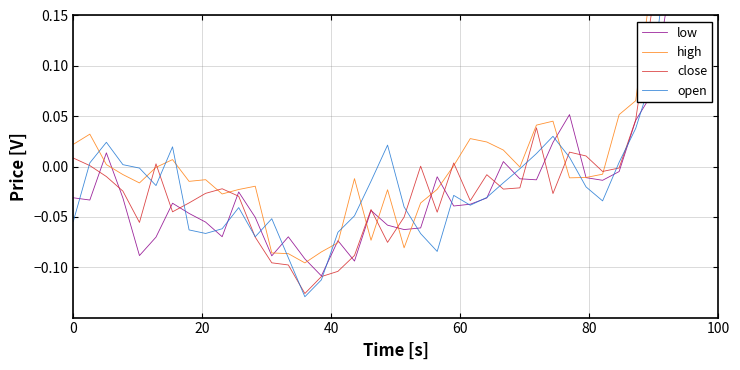

How many data points in high are above 0?

17